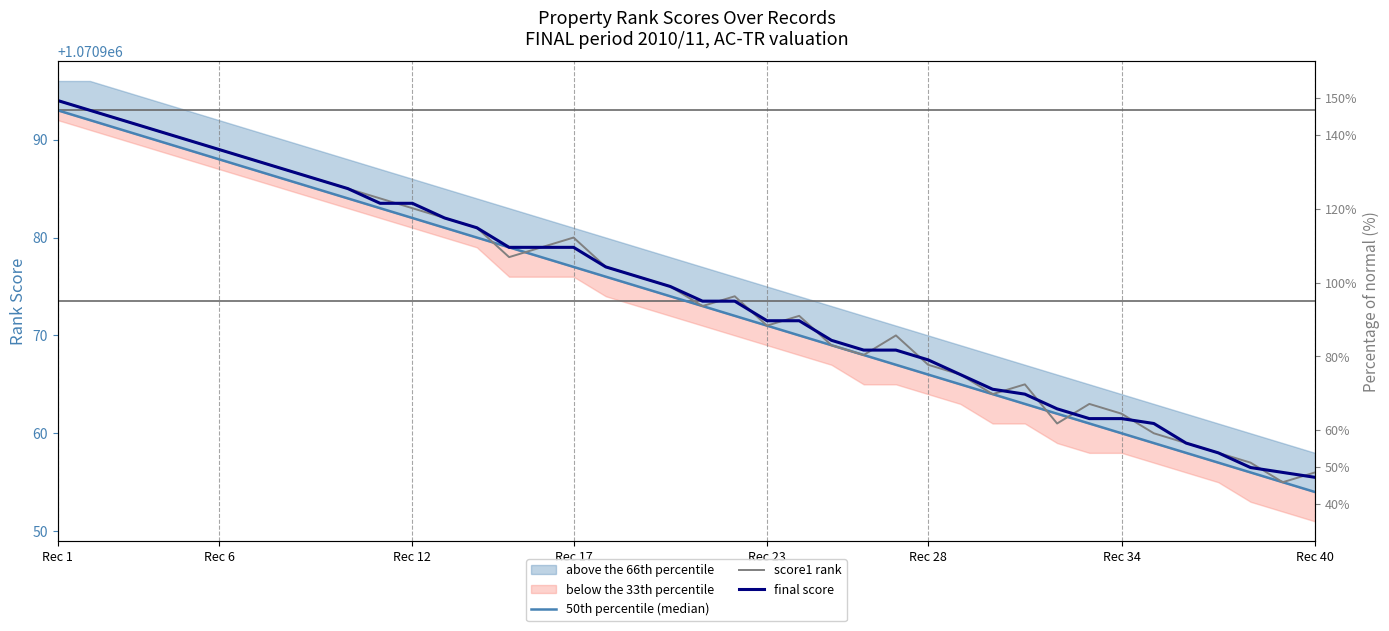

What is the average value of the final score series?

1070974.5